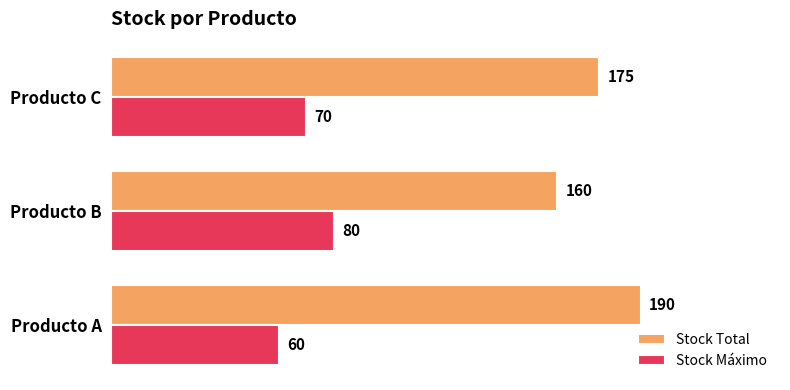

True or false: Stock Máximo has a value of 70 at Producto C.

True